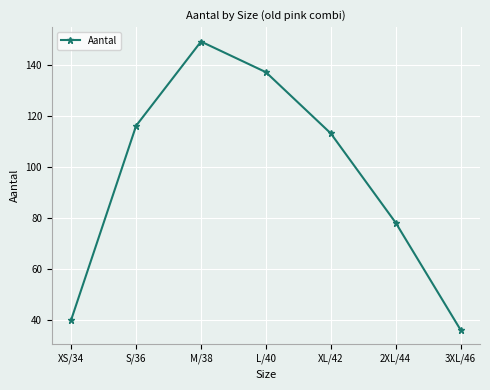

What is the minimum value shown in the chart?

36